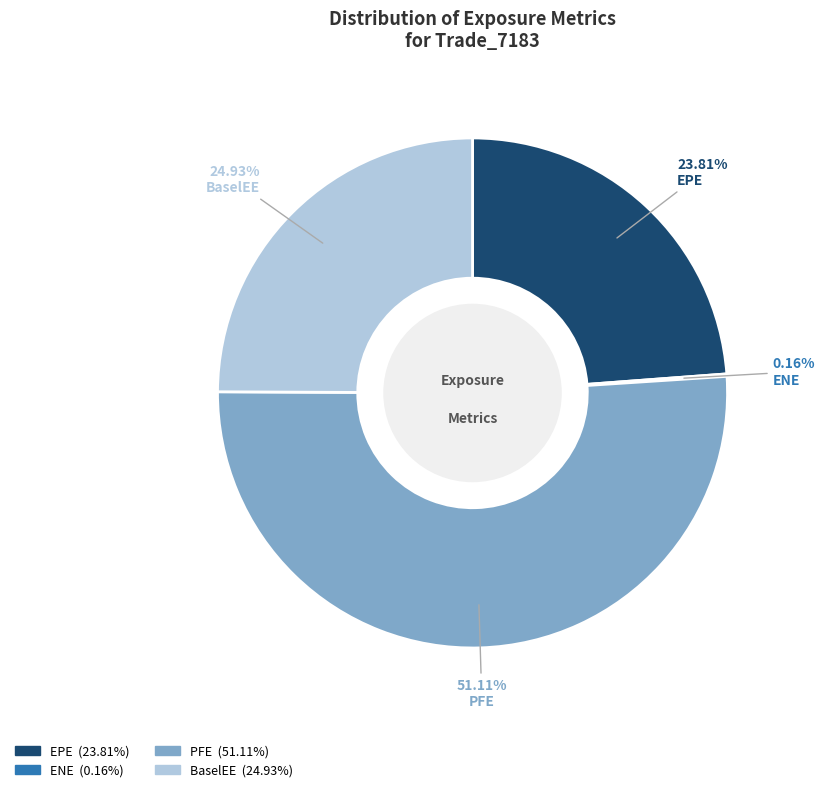

Is there a majority slice in this chart?

Yes